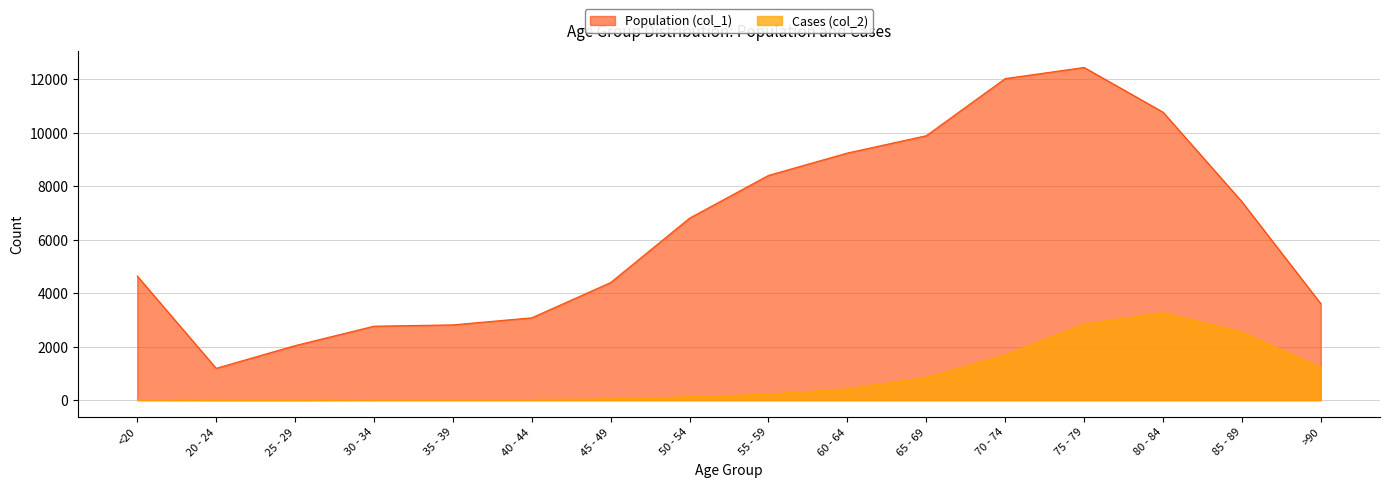

What is the label of the 12th point from the left?

70 - 74